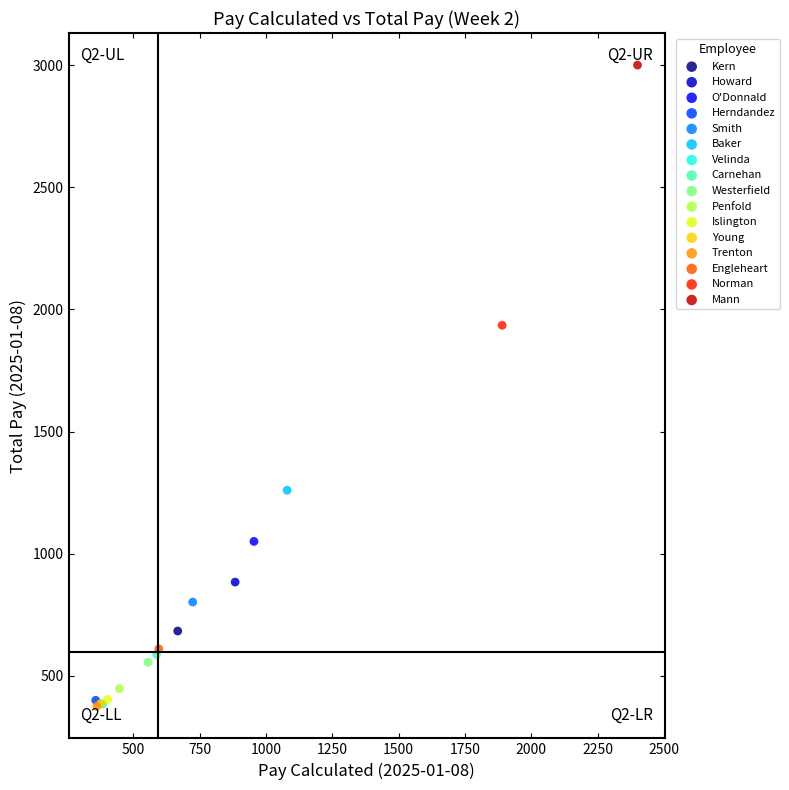

What are all the series names shown in the legend?

Kern, Howard, O'Donnald, Herndandez, Smith, Baker, Velinda, Carnehan, Westerfield, Penfold, Islington, Young, Trenton, Engleheart, Norman, Mann